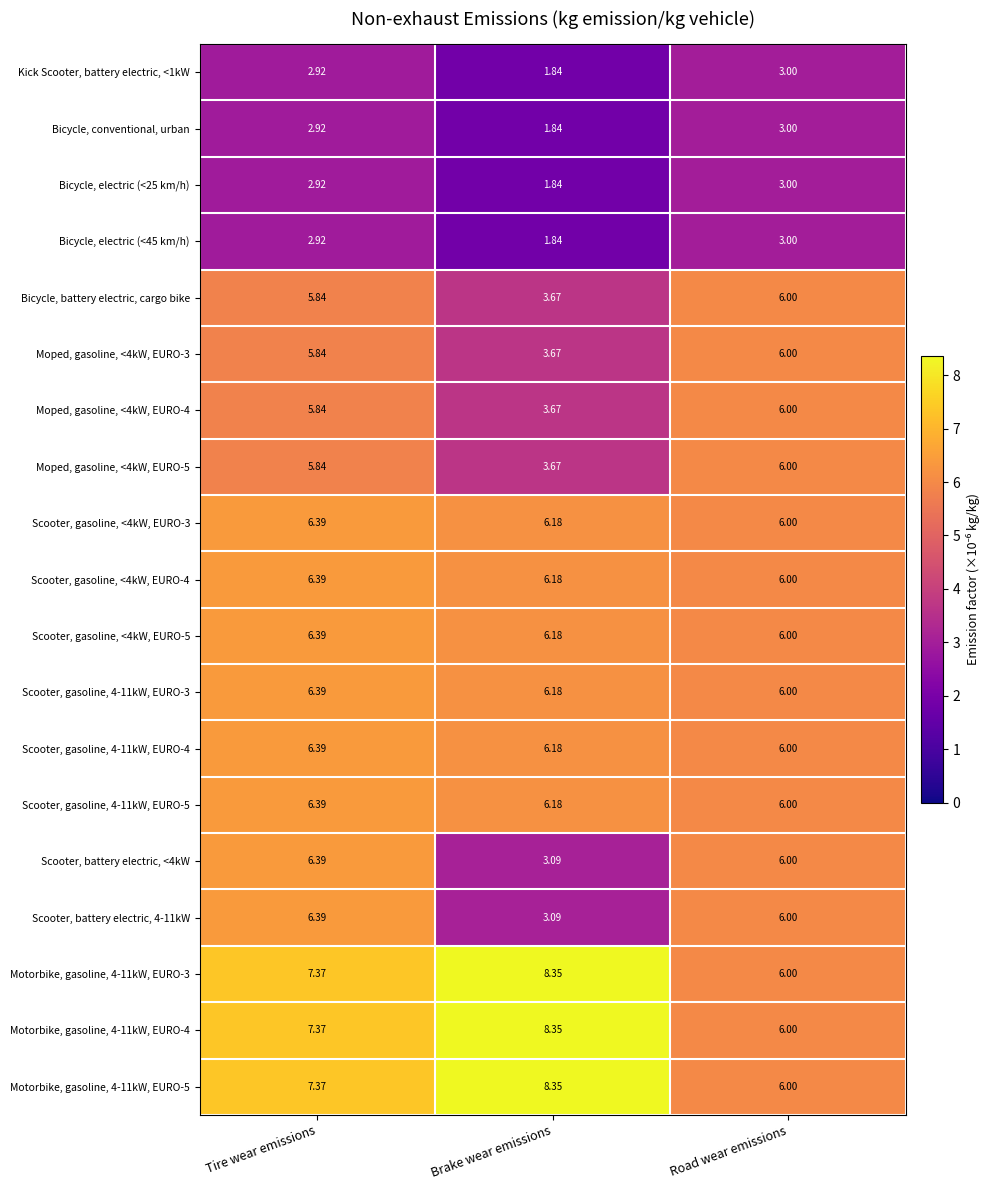

Rank the categories by Bicycle, conventional, urban value from lowest to highest.

Brake wear emissions, Tire wear emissions, Road wear emissions